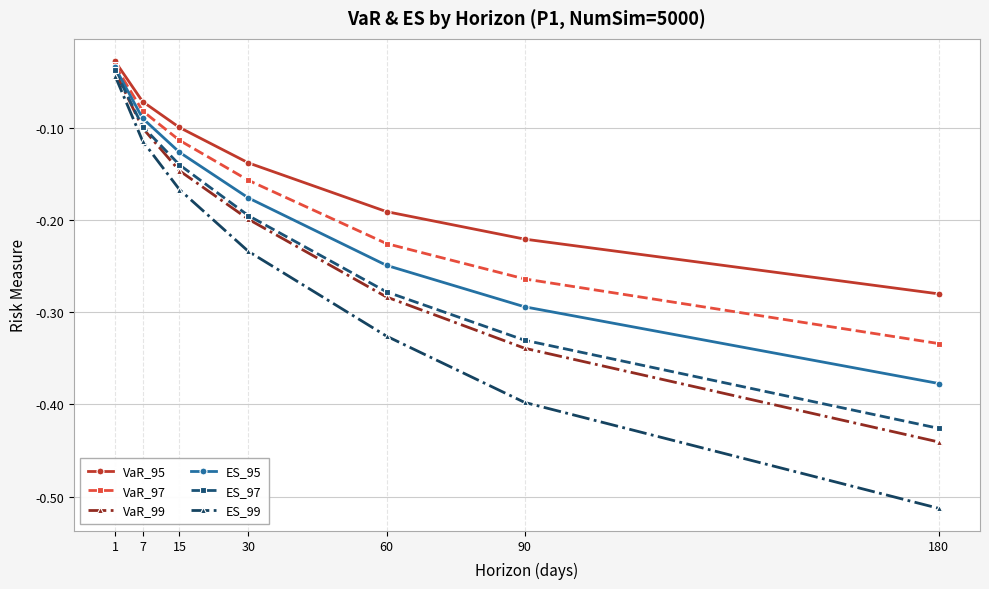

The value of VaR_95 at 15 is -0.1. True or false?

True